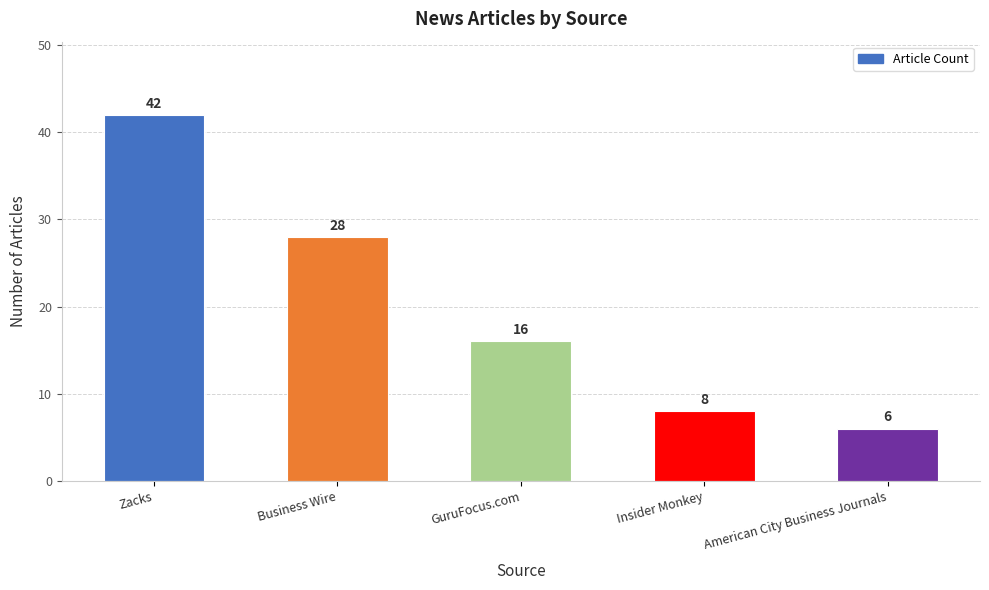

What is the approximate value at GuruFocus.com, to the nearest 10?

20